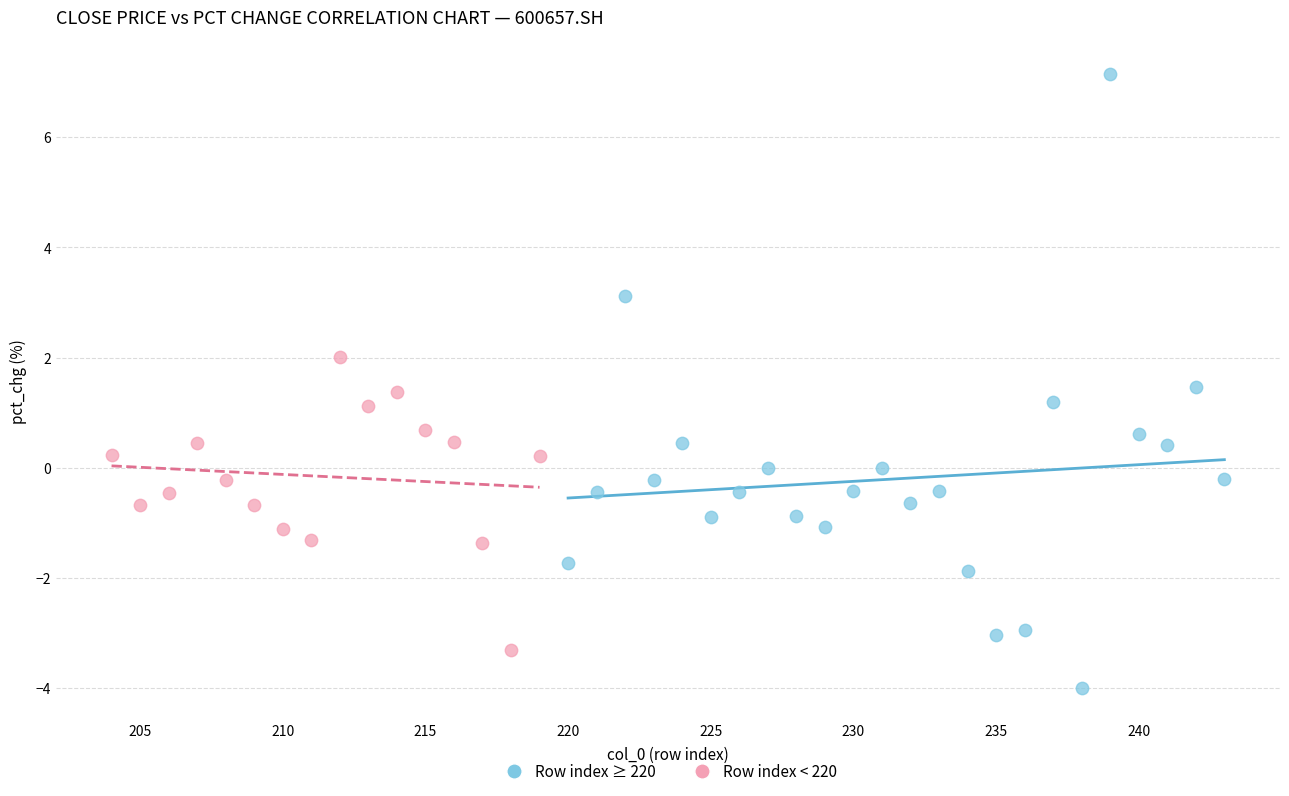

What are all the series names shown in the legend?

Row index ≥ 220, Row index < 220